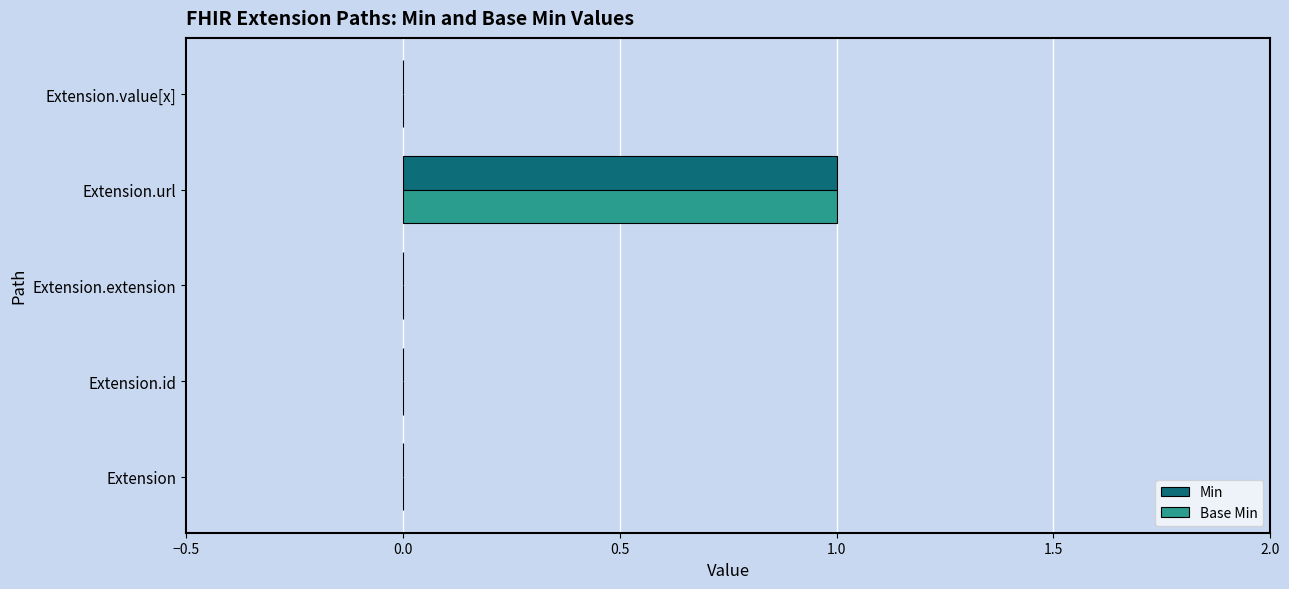

What is the highest value of the Min series?

1